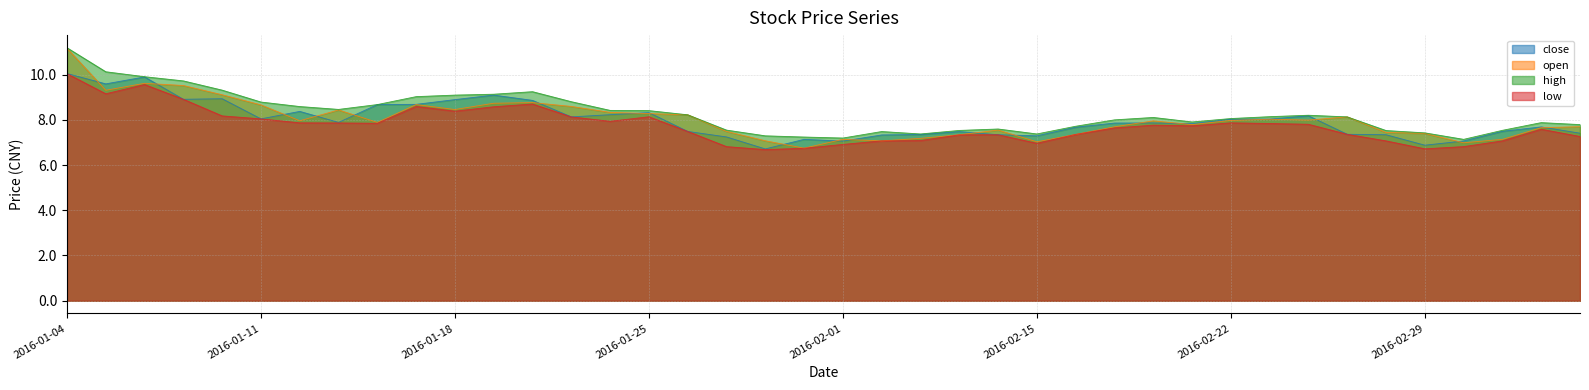

True or false: close and high intersect in this chart.

False